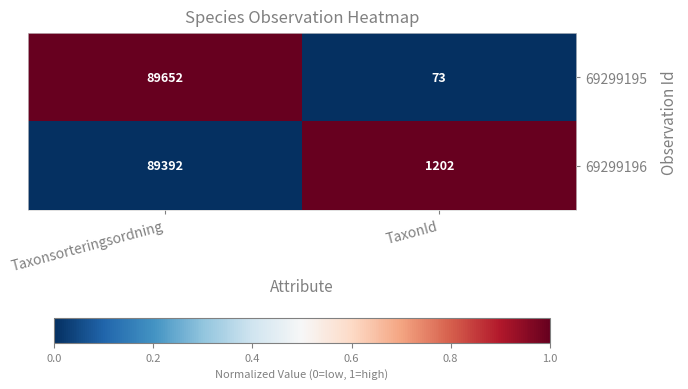

The value of 69299195 at Taxonsorteringsordning is 89652. True or false?

True